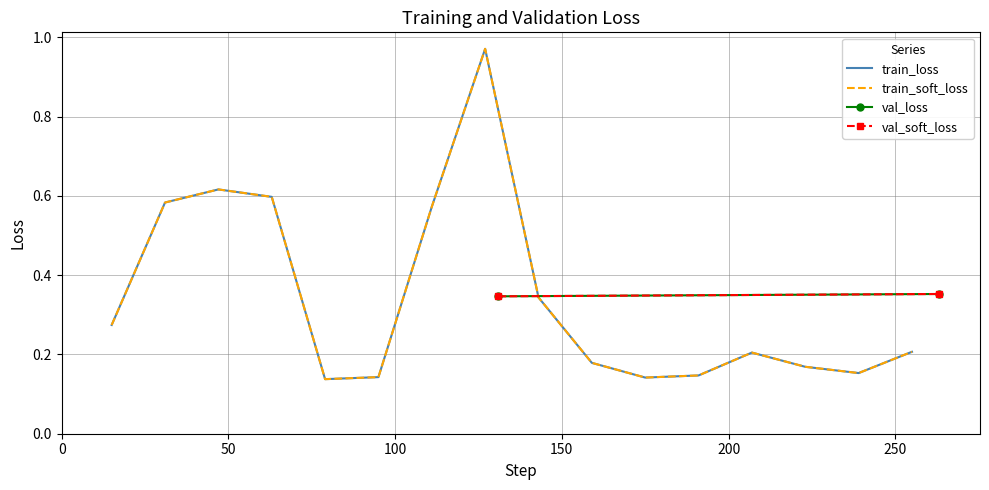

The train_loss series shows 0.1 at 12. True or false?

False